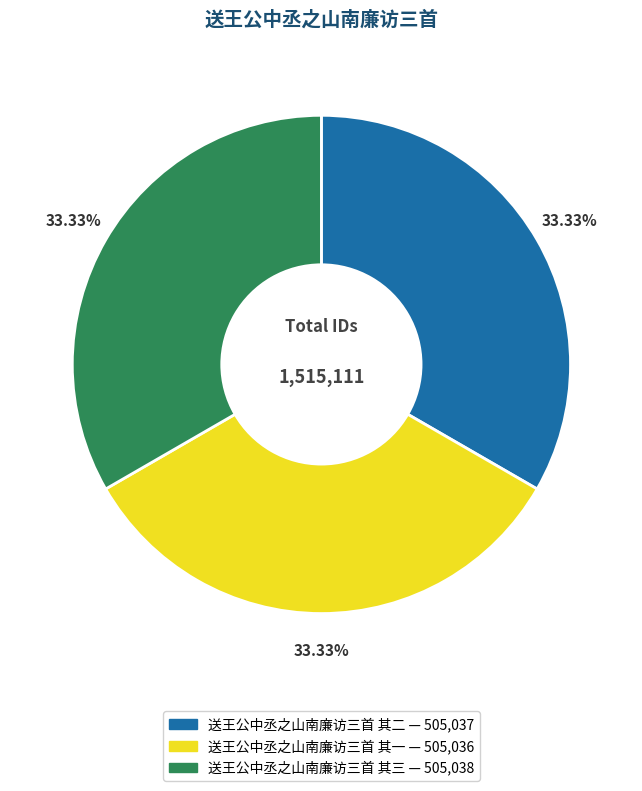

To the nearest percent, what percentage of the pie is 送王公中丞之山南廉访三首 其二?

33%